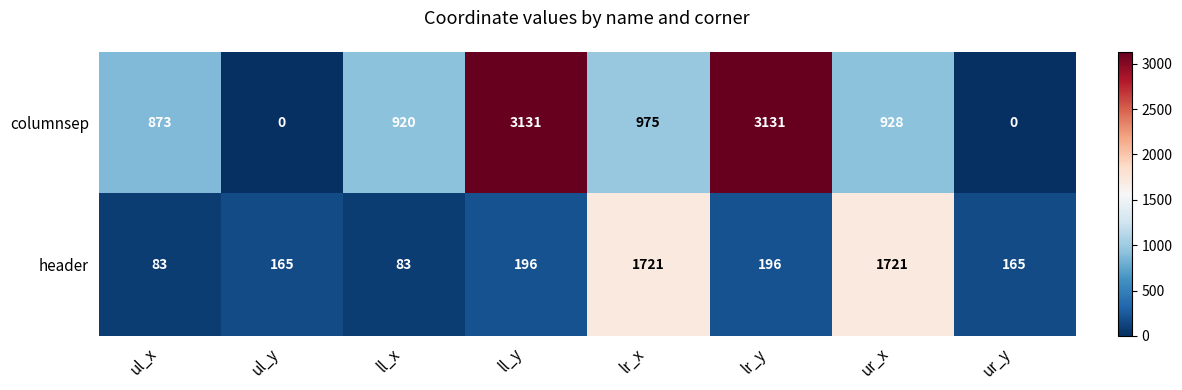

What is the total value across all series at ul_x?

956